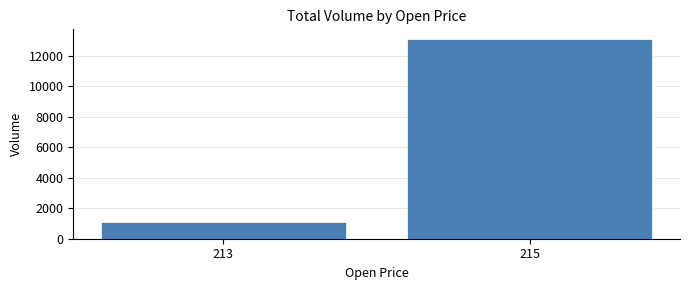

Read the value at 215.

13087.9